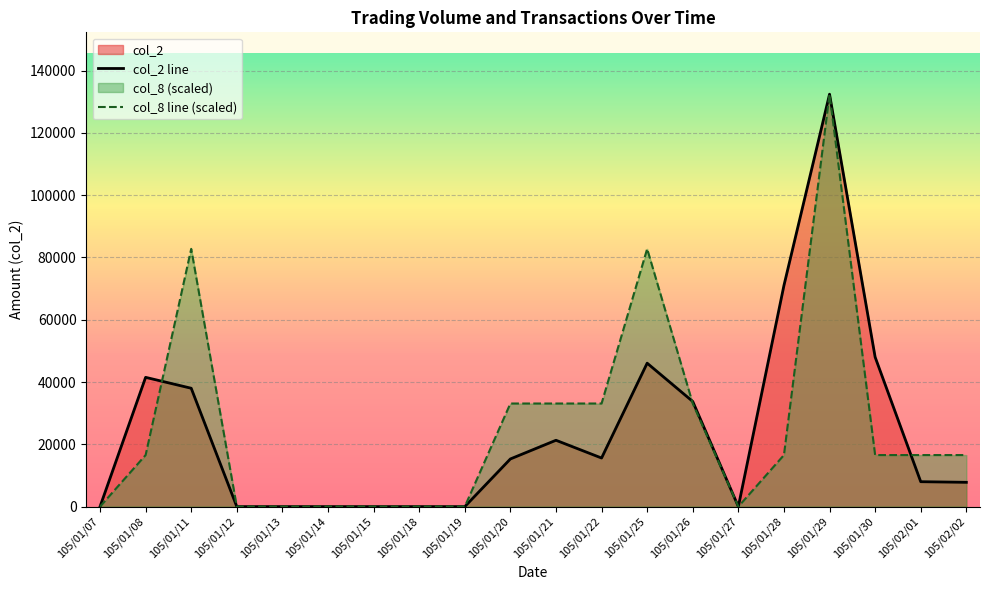

Which series has the largest total across all categories?

col_8 line (scaled)